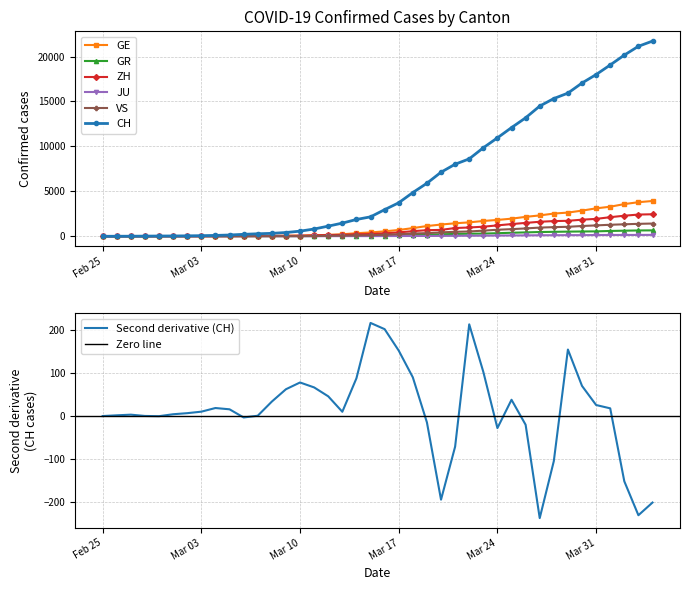

What is the highest value of the VS series?

1418